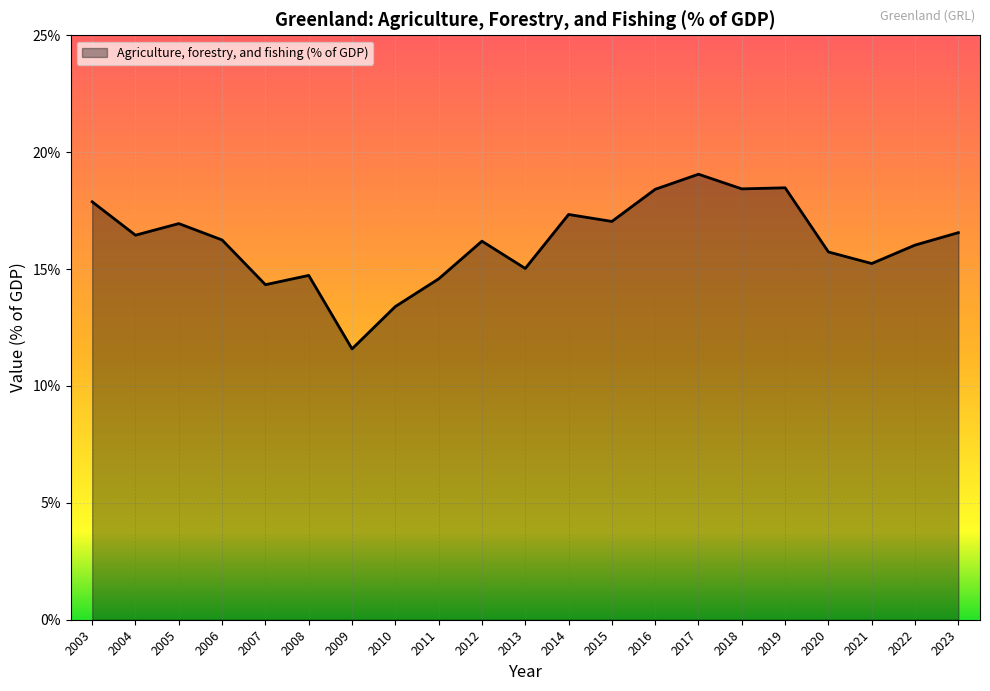

What is the change in value from 2016 to 2023?

-1.9